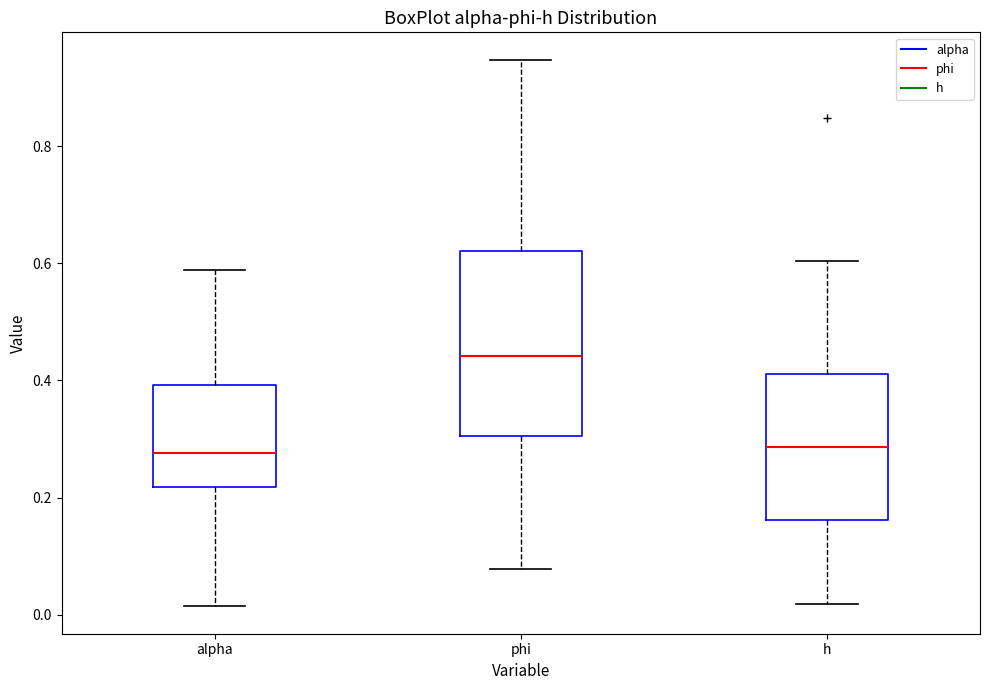

Comparing the boxes themselves (not the whiskers), which one is the tallest?

phi